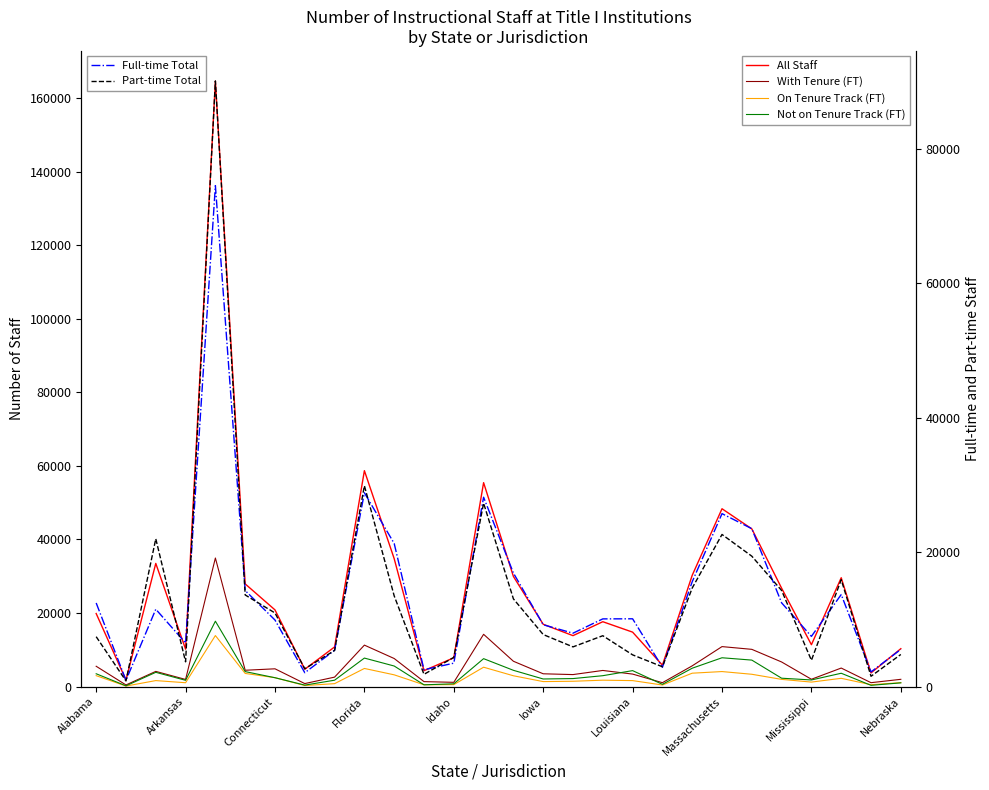

In With Tenure (FT), how many points are higher than both neighbors (excluding endpoints)?

8